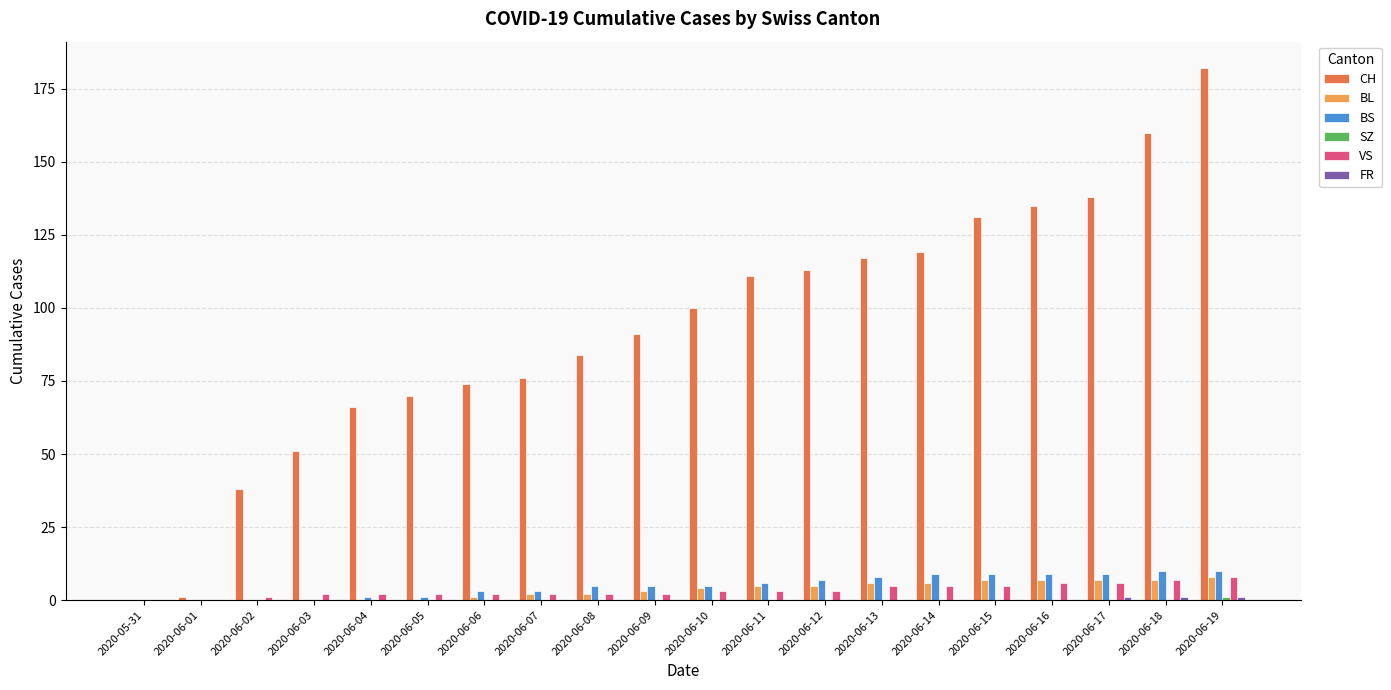

Between 2020-06-06 and 2020-06-18, which series saw the biggest shift?

CH